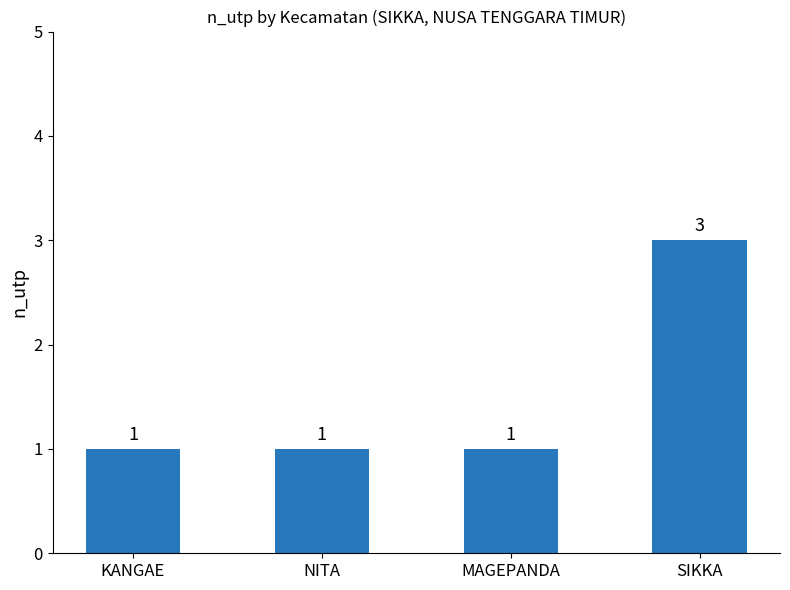

What is the maximum value shown in the chart?

3